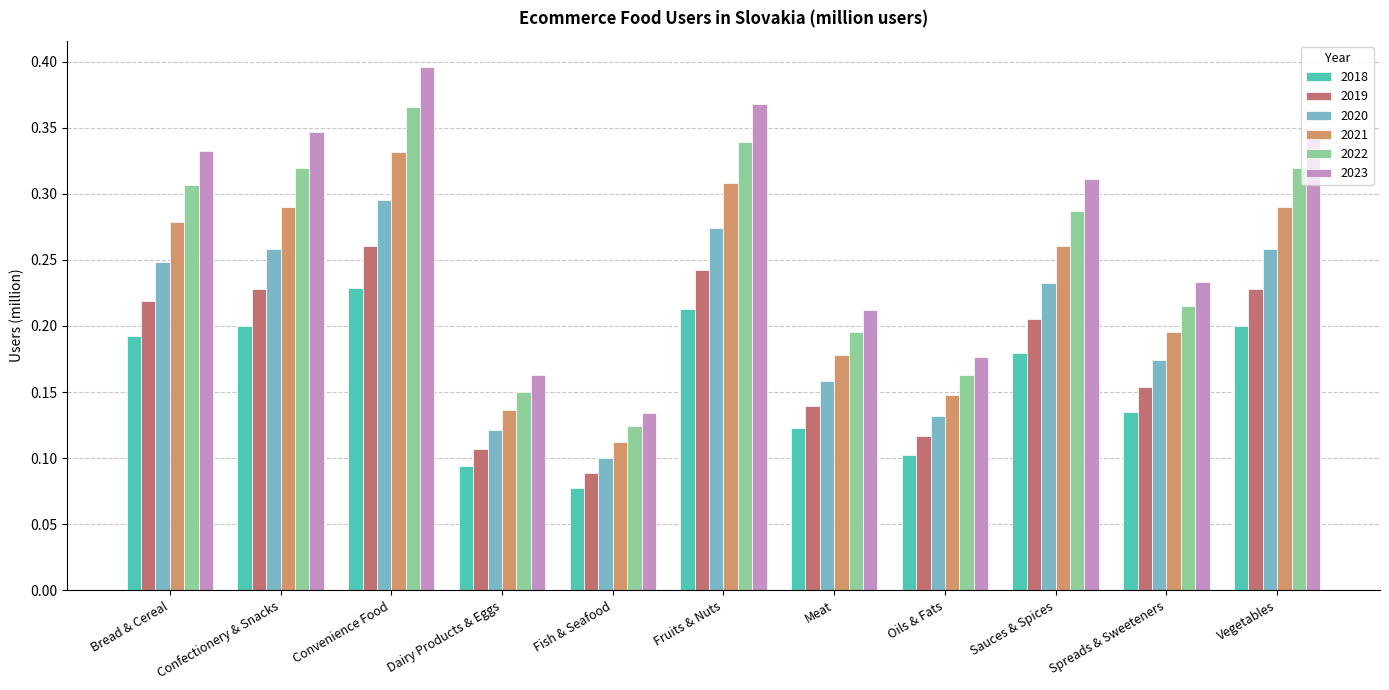

At which label does 2022 reach its minimum?

Fish & Seafood